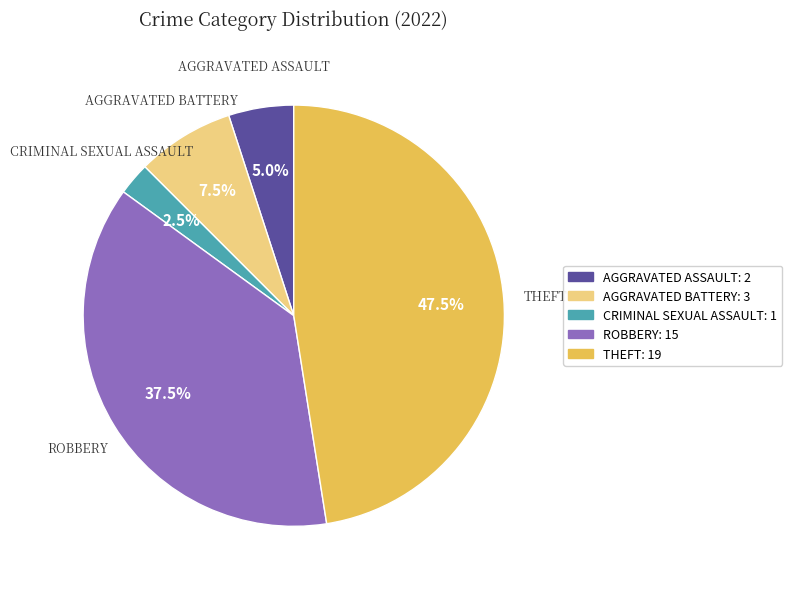

Which slice is the largest?

THEFT: 19